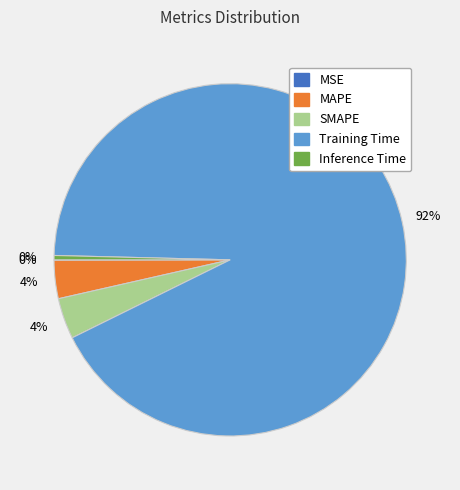

Which slice represents more than half of the pie?

Training Time